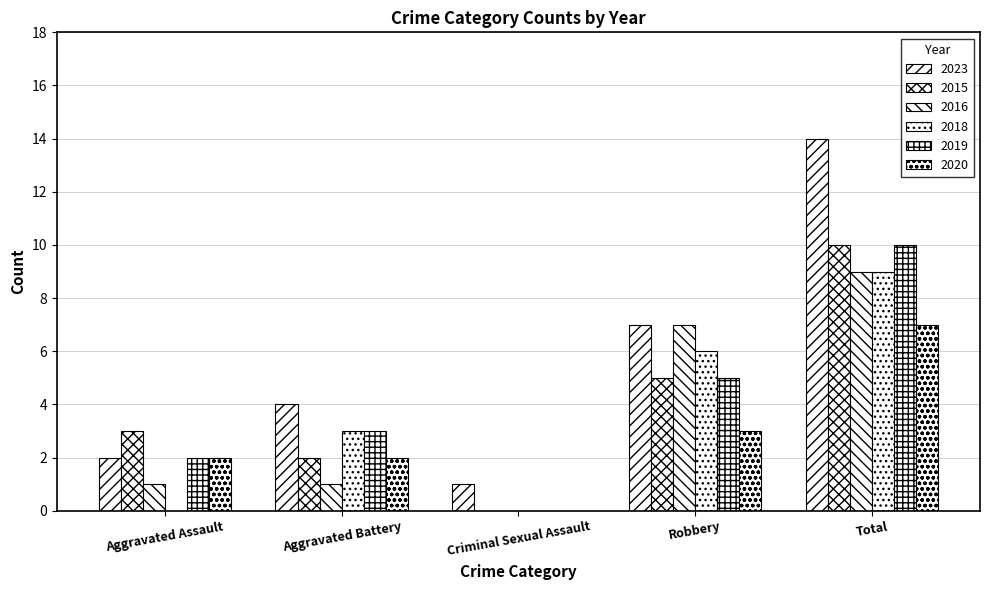

Which category has the highest value in the 2016 series?

Total